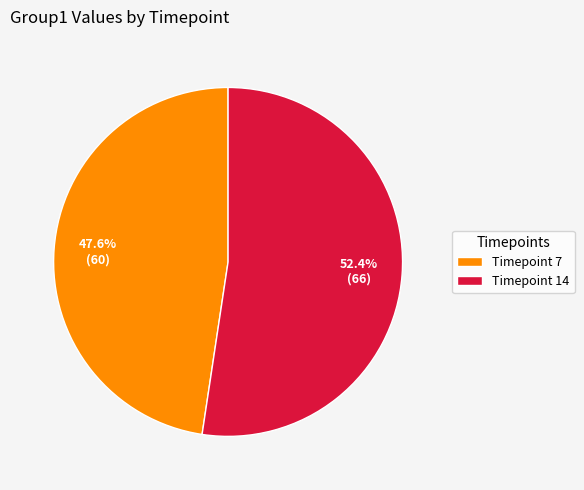

Rank the categories by value from highest to lowest.

Timepoint 14, Timepoint 7